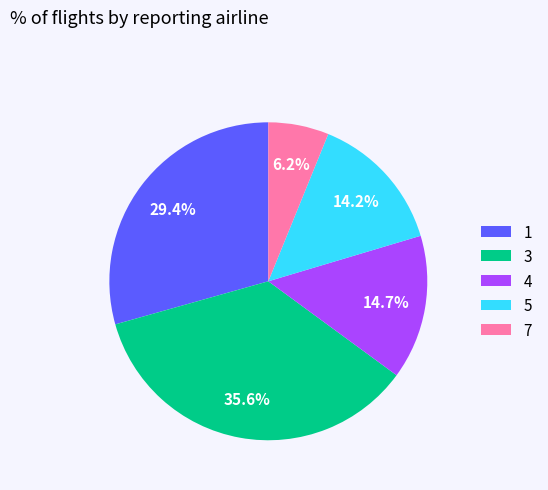

To the nearest percent, what percentage of the pie is 7?

6%